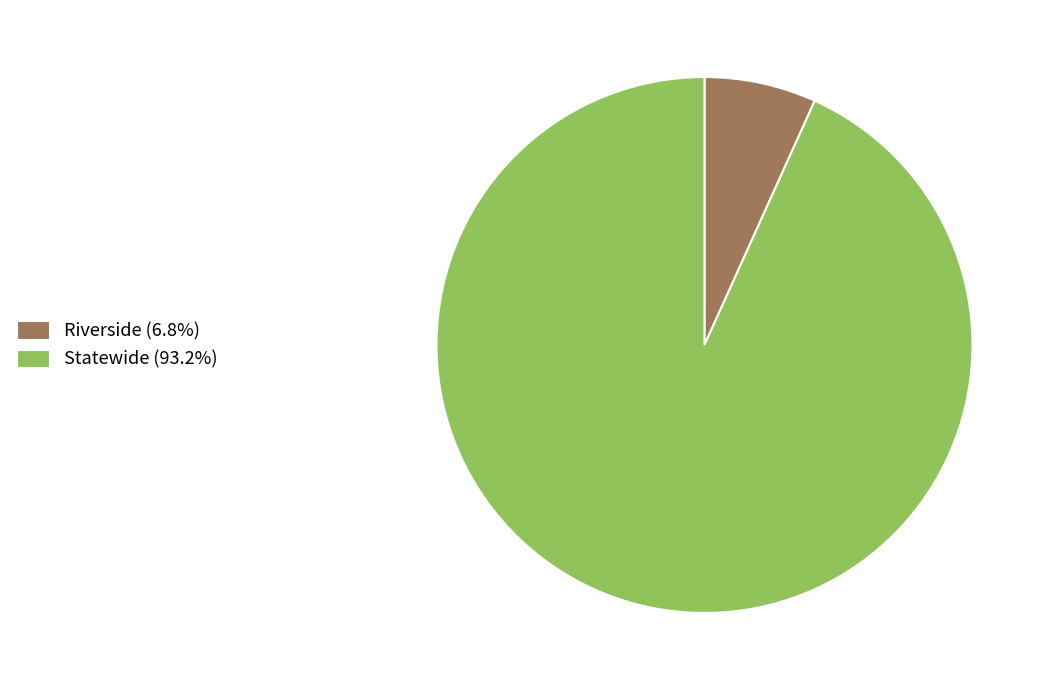

Rank the categories by value from lowest to highest.

Riverside, Statewide